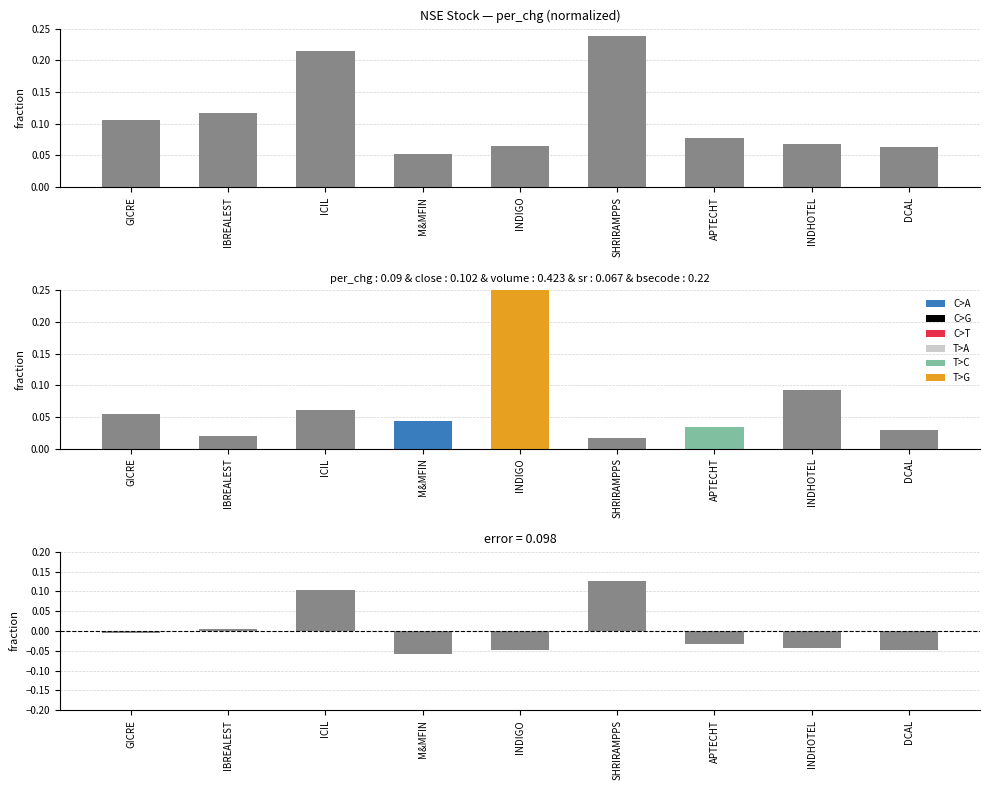

What is the difference between the highest and lowest values at ICIL?

0.1